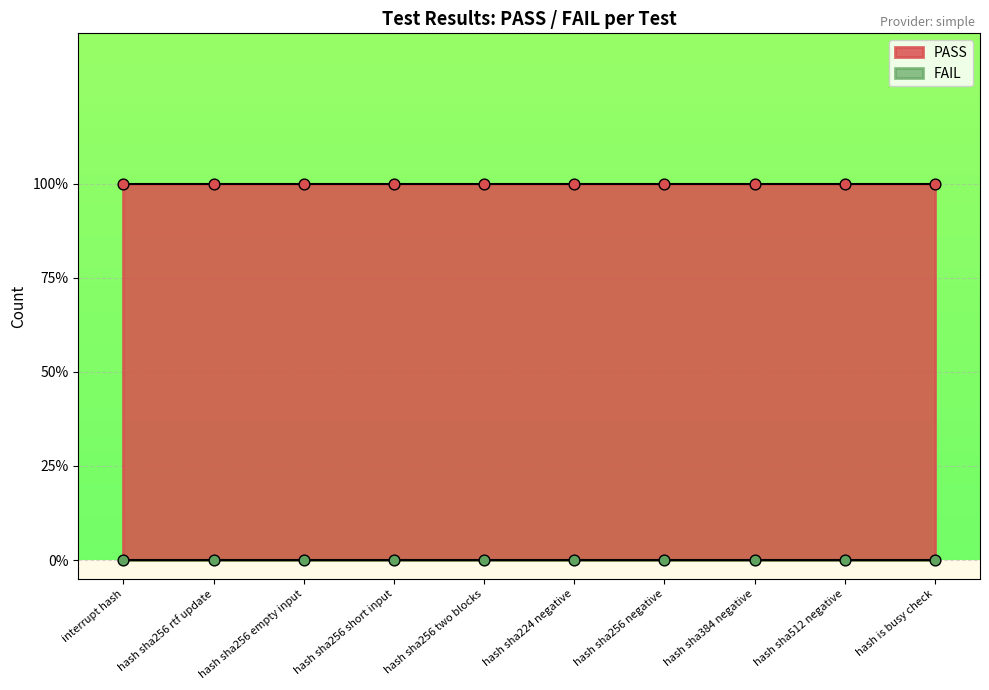

What are all the series names shown in the legend?

PASS, FAIL